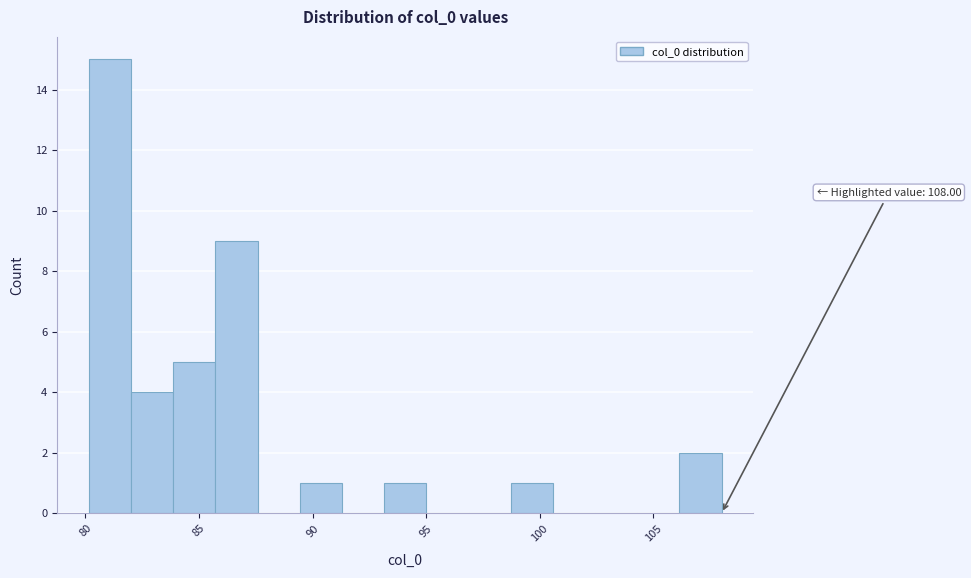

Around what value on the x-axis is the tallest bar? Give the approximate position of its centre, as read against the axis.

81.0